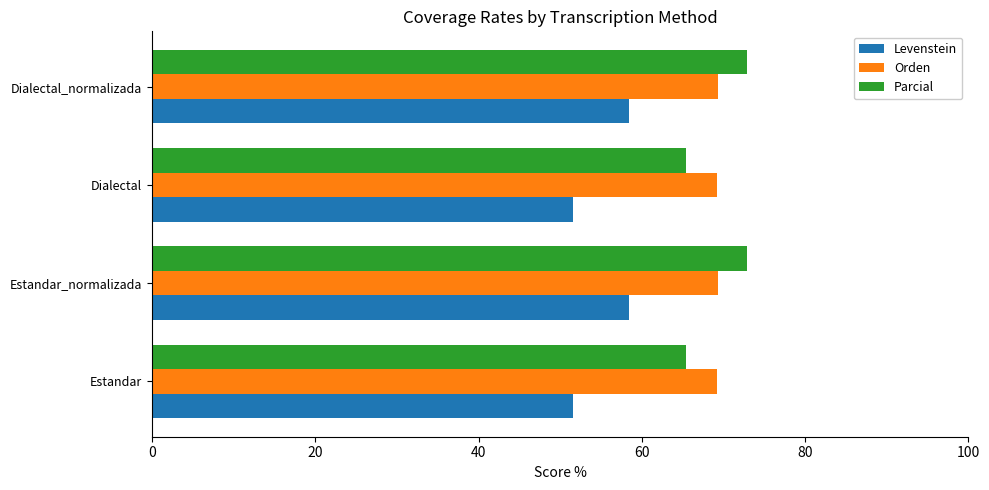

At how many categories does at least one series exceed 55?

4